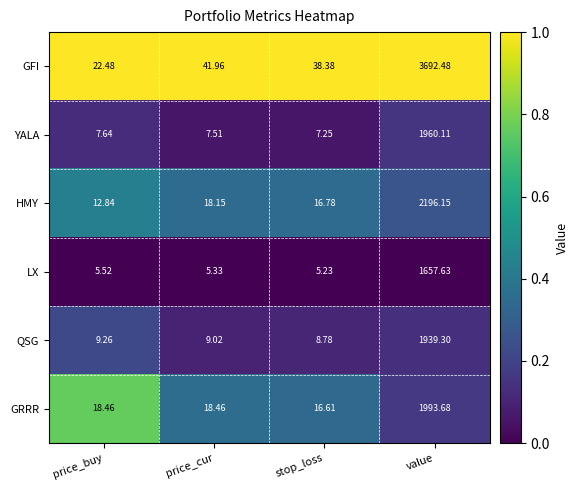

Rank the series by their maximum value, from lowest to highest.

LX, QSG, YALA, GRRR, HMY, GFI